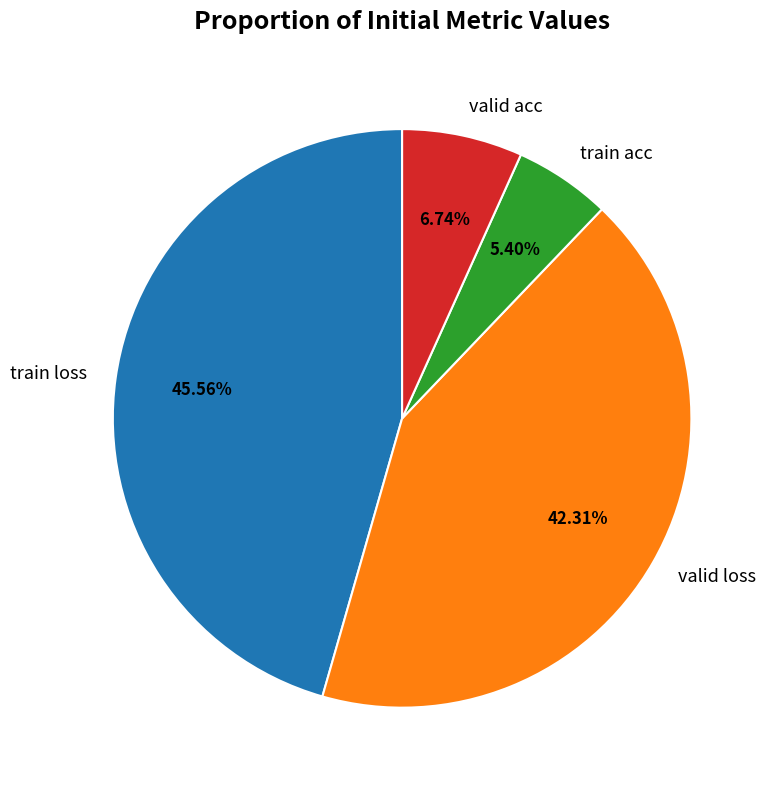

Which category has the biggest portion of the pie?

train loss